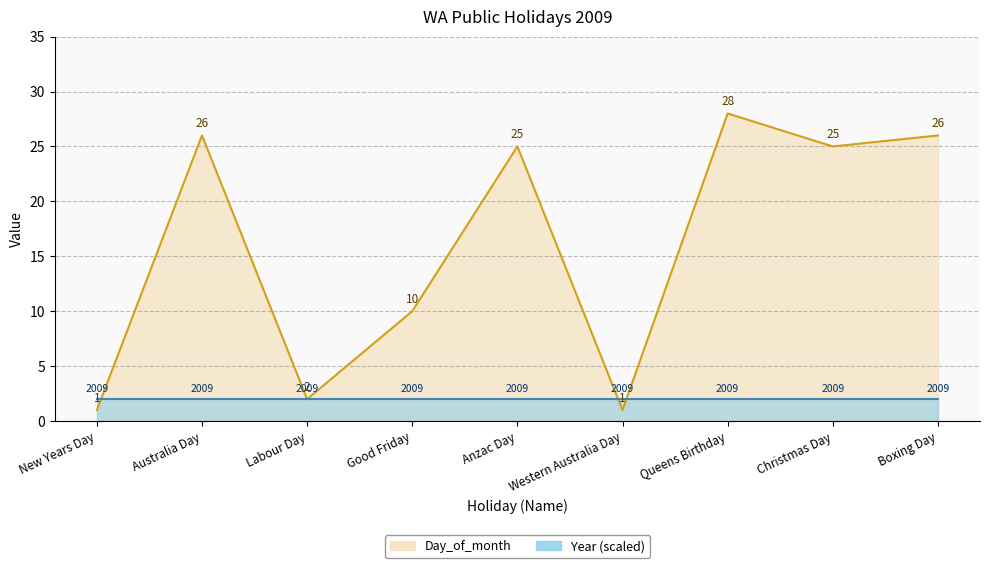

What is the minimum value shown in the chart?

1